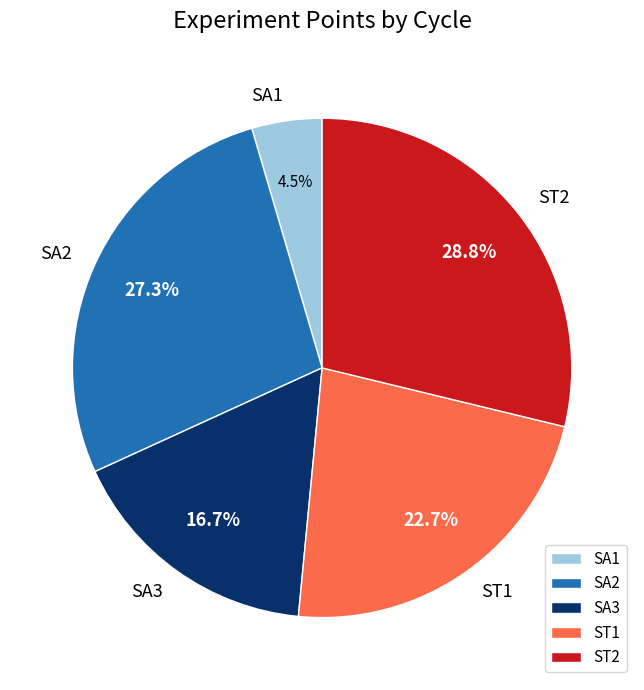

To the nearest percent, what is the average slice percentage?

20%